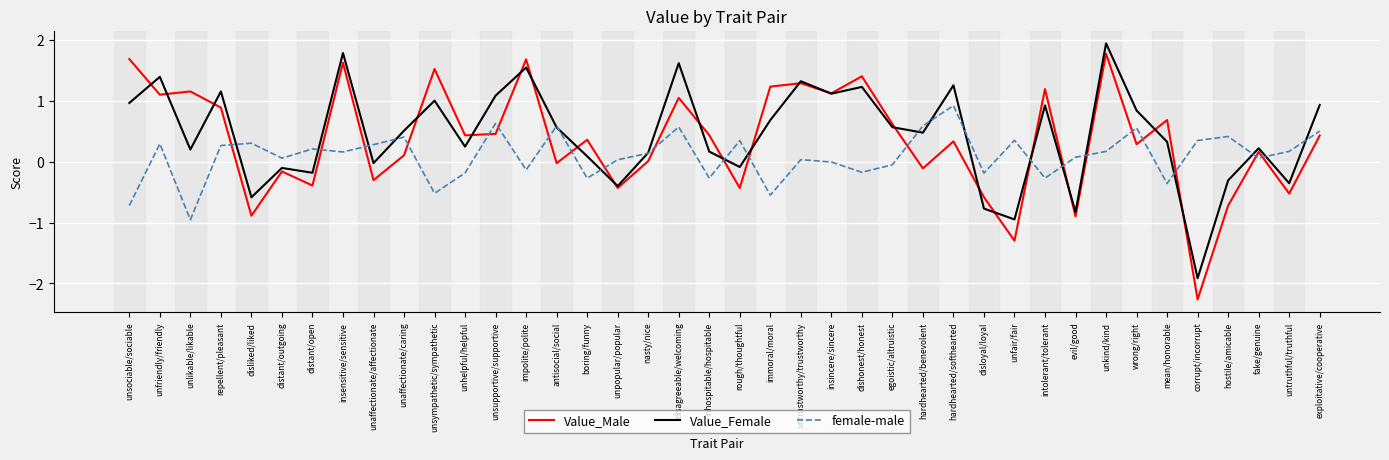

True or false: female-male has a value of 0.3 at unfriendly/friendly.

True